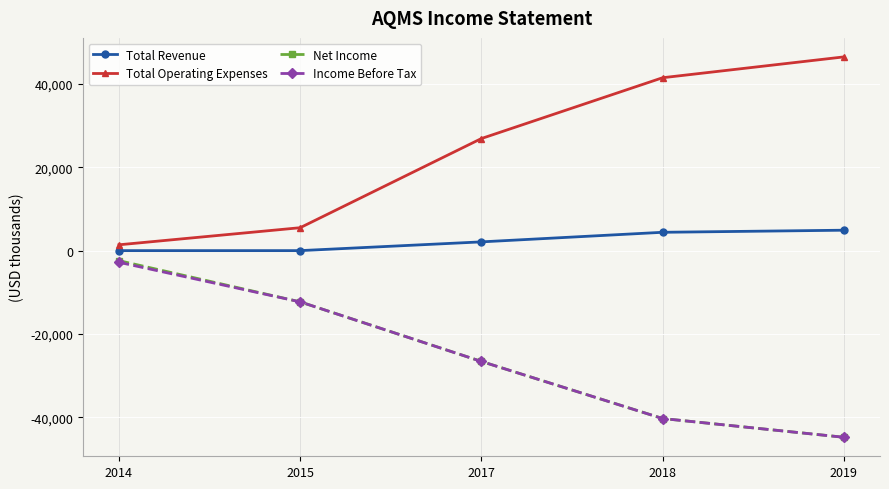

The Net Income series shows -8565 at 2015. True or false?

False